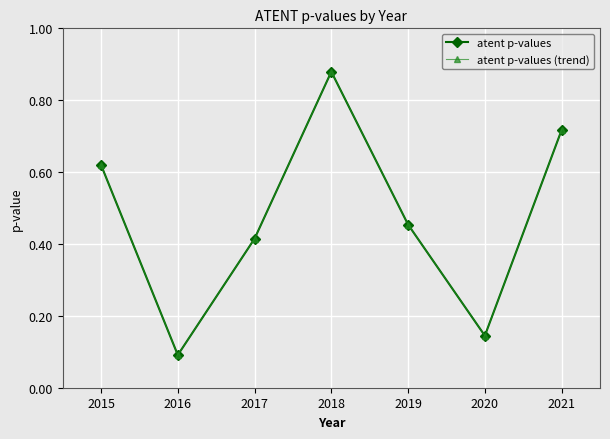

True or false: atent p-values and atent p-values (trend) cross at least once.

False